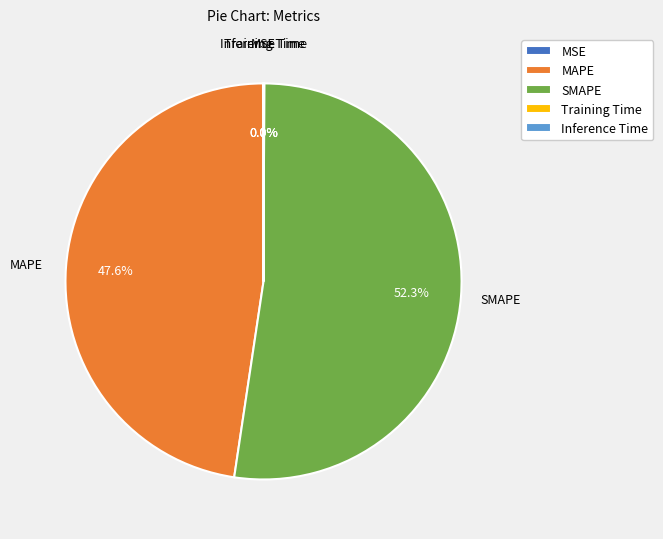

Which slice is the largest?

SMAPE